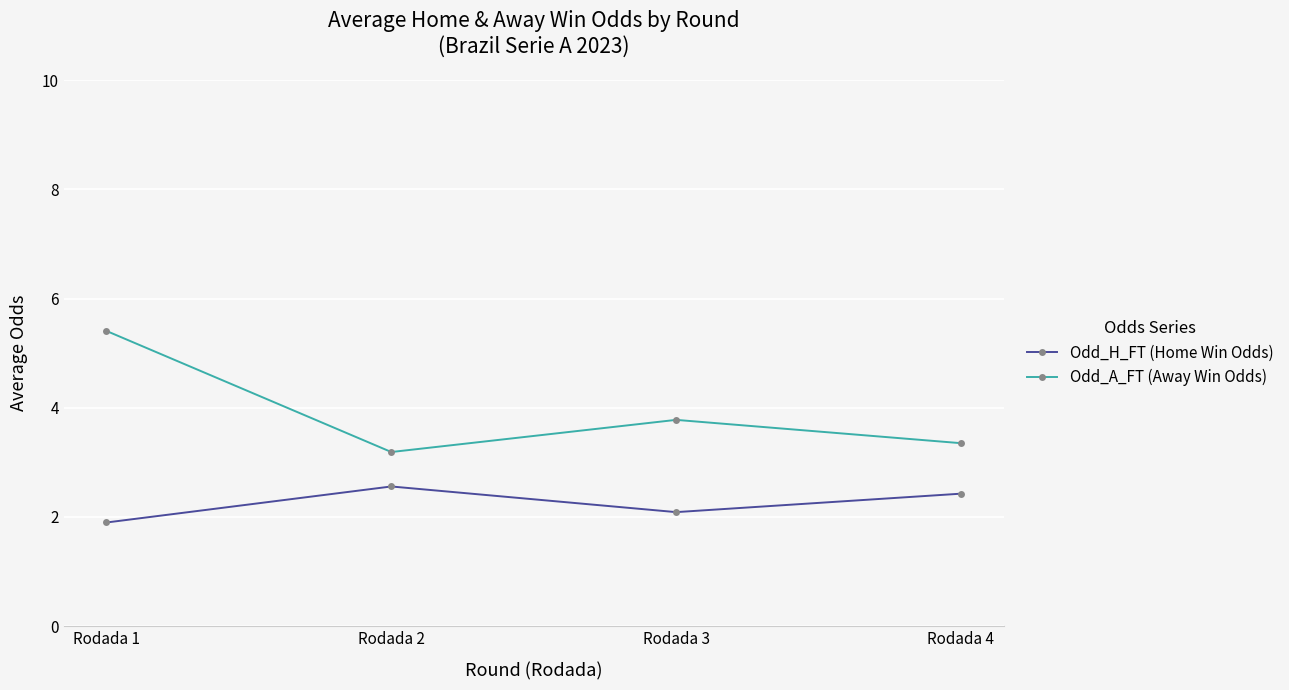

Reading left to right, extract all data points from this chart.

Odd_H_FT (Home Win Odds): Rodada 1=1.9	Rodada 2=2.6	Rodada 3=2.1	Rodada 4=2.4
Odd_A_FT (Away Win Odds): Rodada 1=5.4	Rodada 2=3.2	Rodada 3=3.8	Rodada 4=3.4